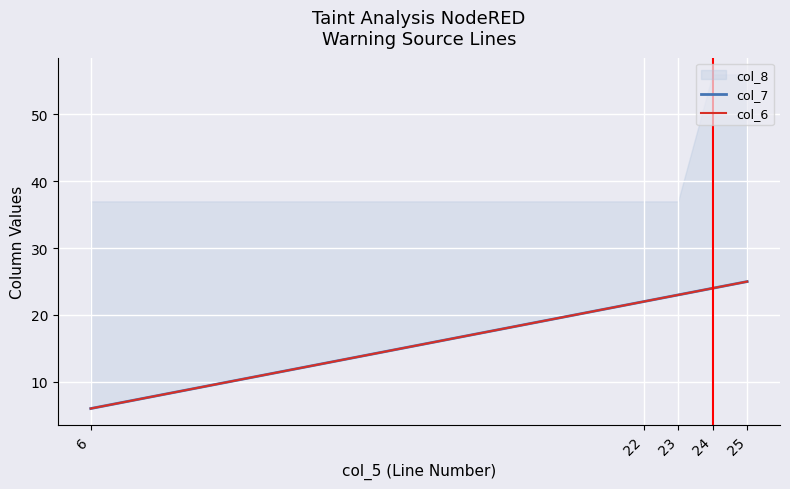

True or false: col_7 and col_6 cross at least once.

False